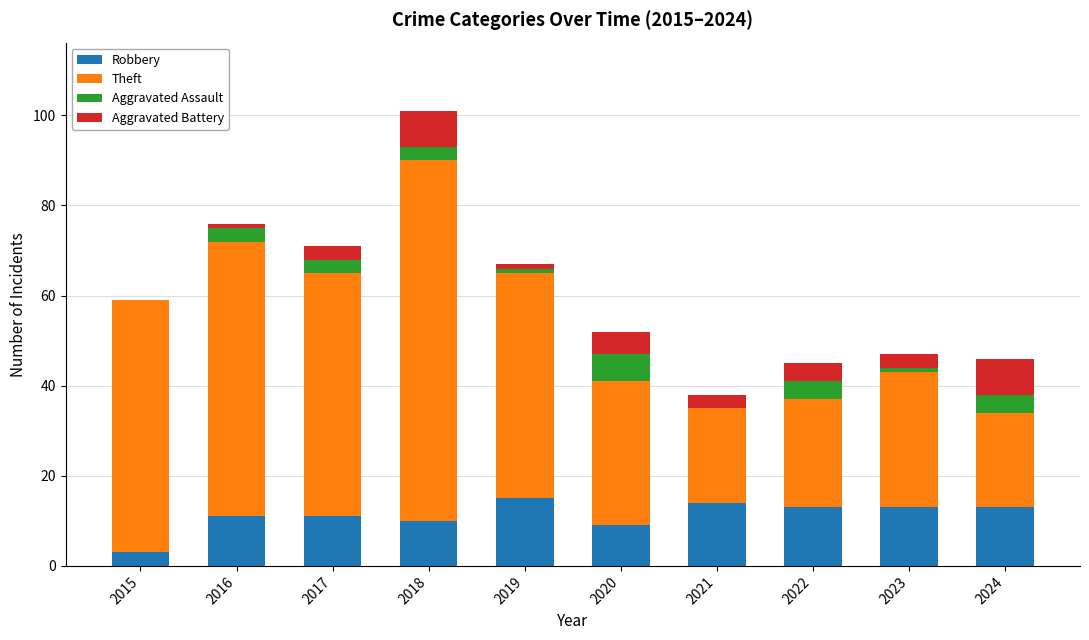

What is the total value across all series at 2022?

45